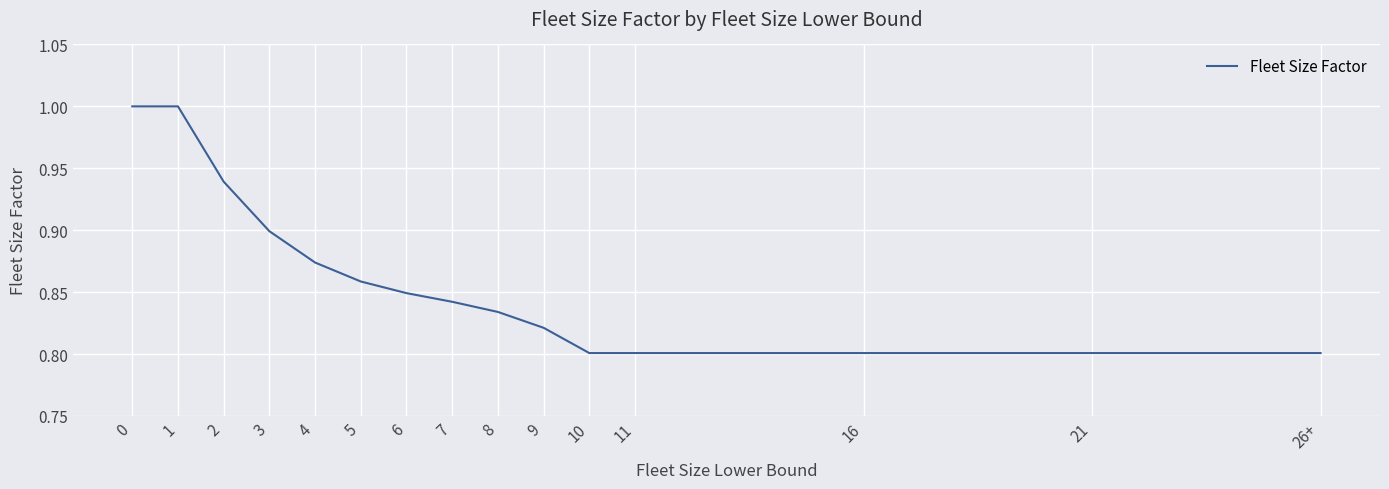

The chart shows a value of 0.8 at 9. True or false?

True